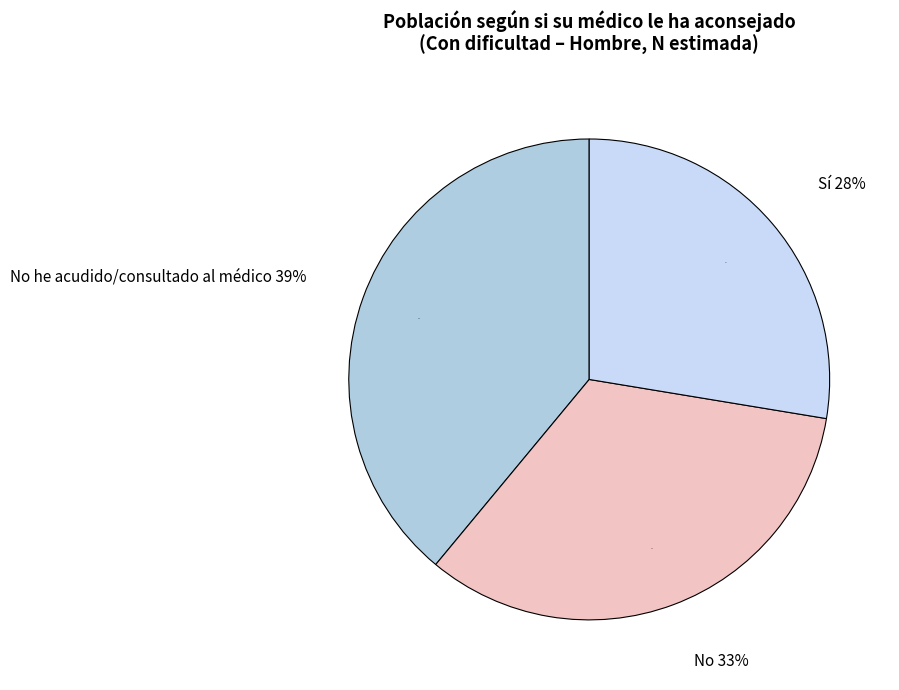

What percentage do Sí and No together represent?

61.0%